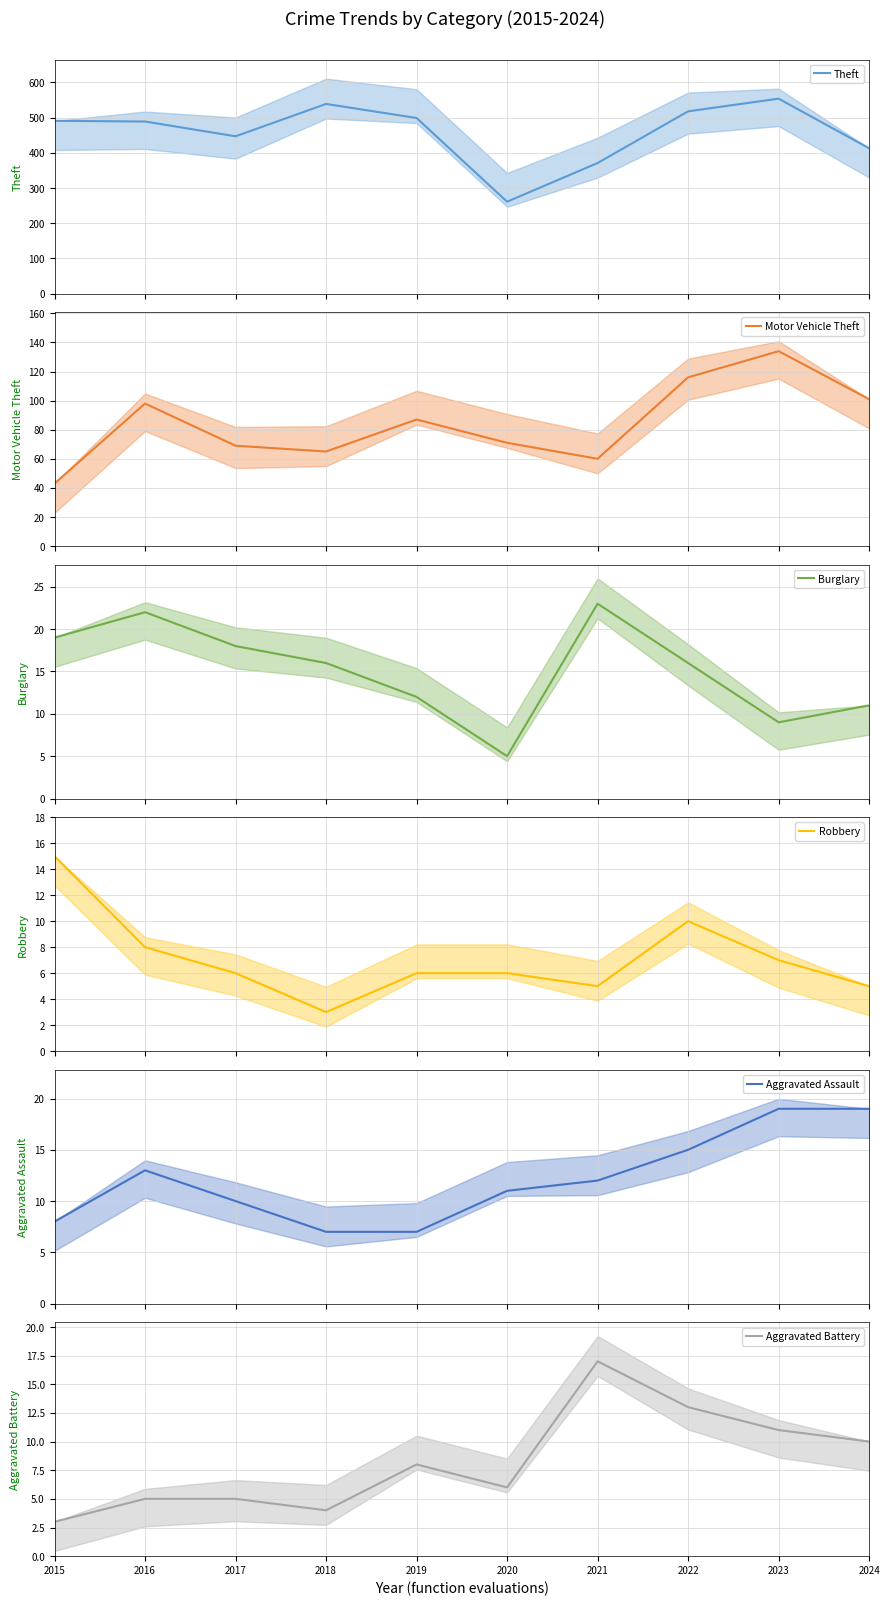

What is the difference between the maximum and second lowest values in the Aggravated Assault series?

12